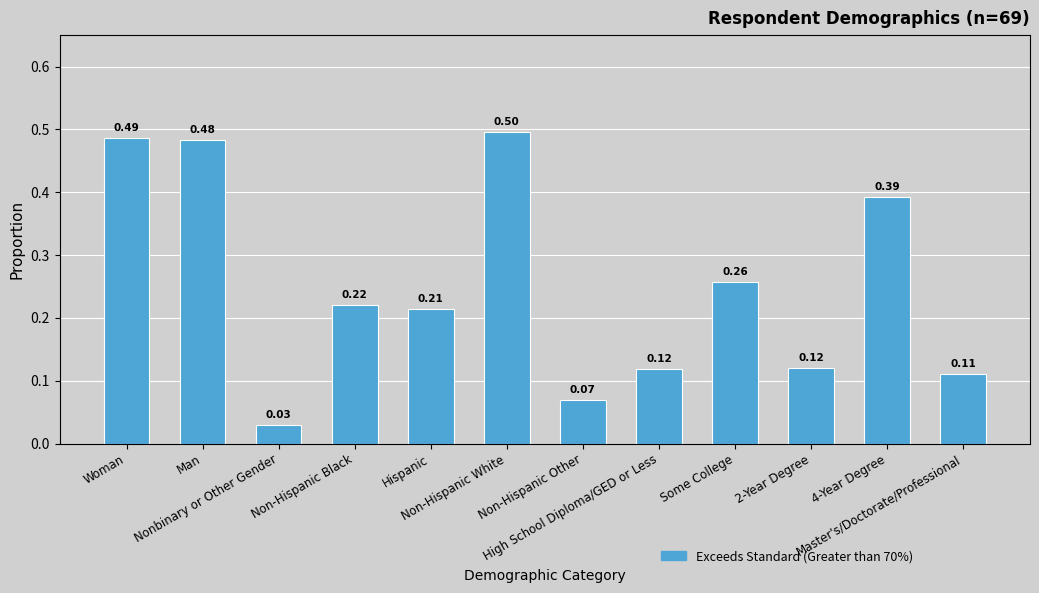

Are the bars horizontal?

No